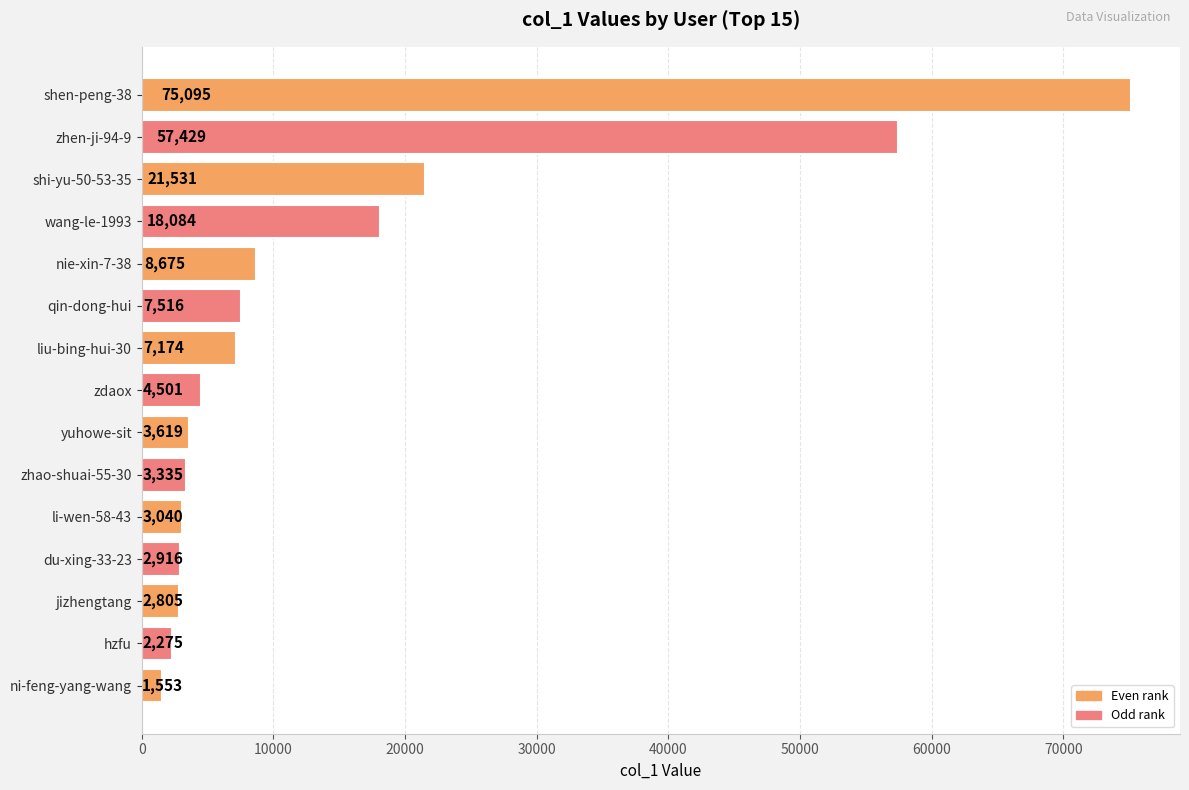

Does the chart contain any negative values?

No